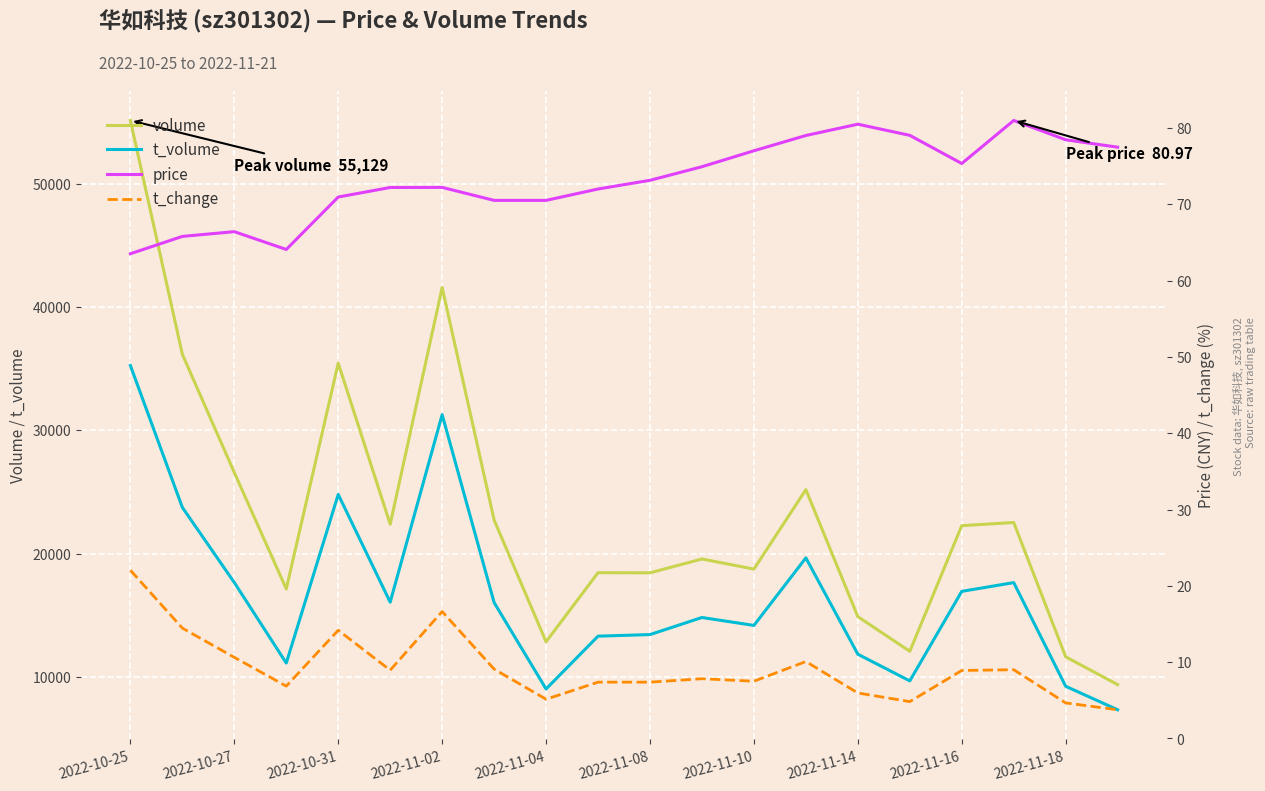

How many series are shown in this chart?

4